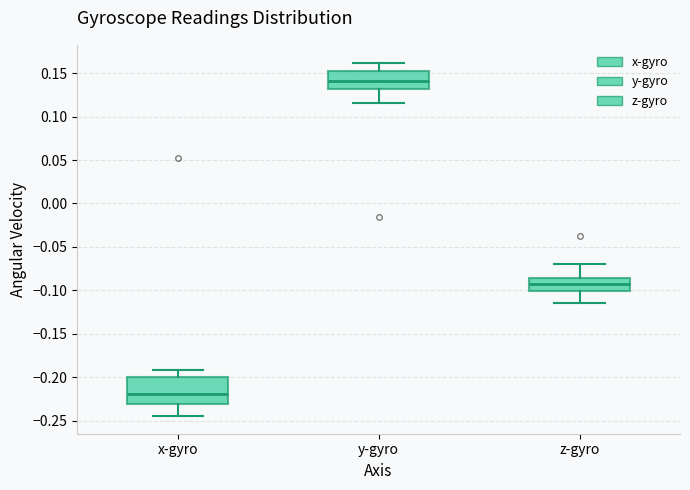

Where is the lower edge of the box for x-gyro on the y-axis? The values are not printed on the chart, so give them approximately, as read against the axis.

-0.230